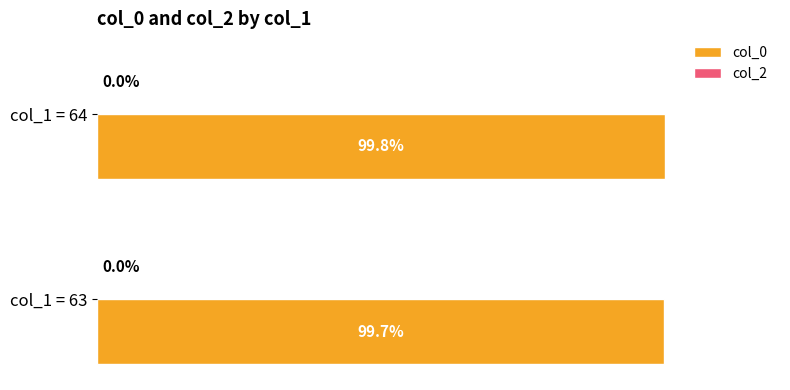

Which category has the highest value across all series?

col_1 = 64